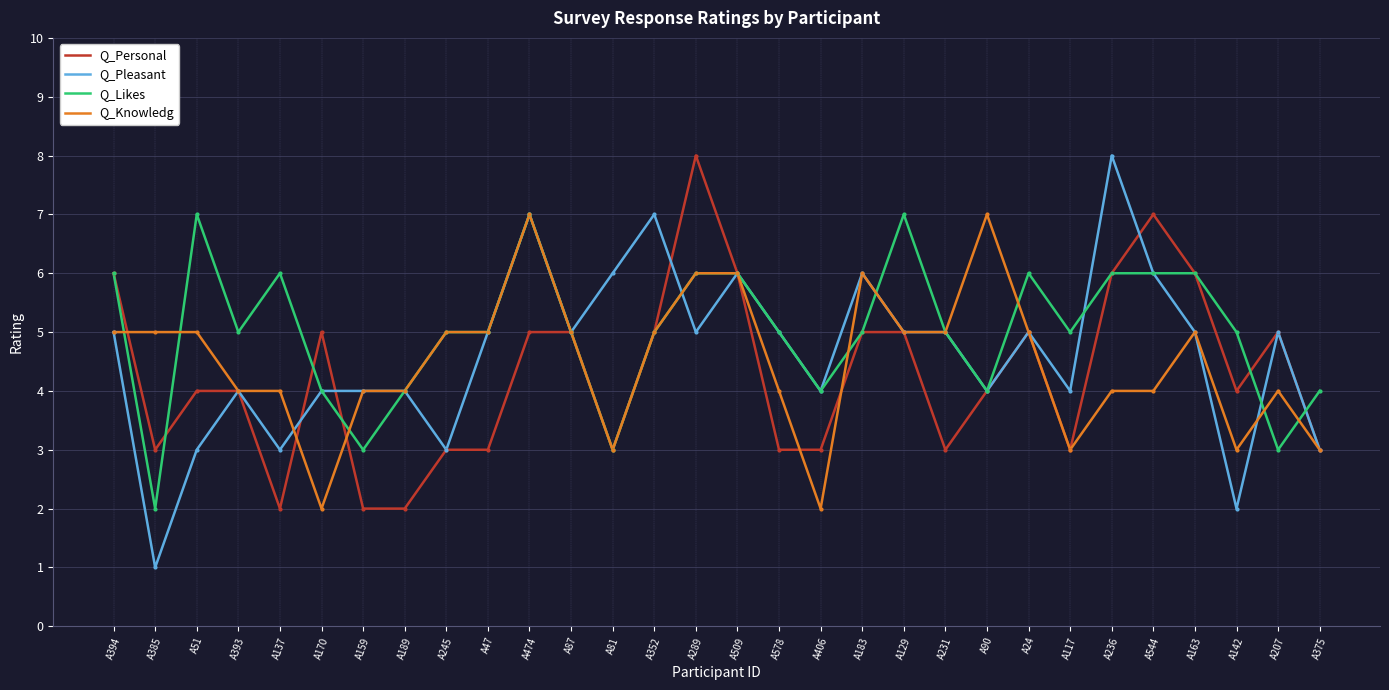

Is it true that Q_Knowledg equals 9 at A87?

False